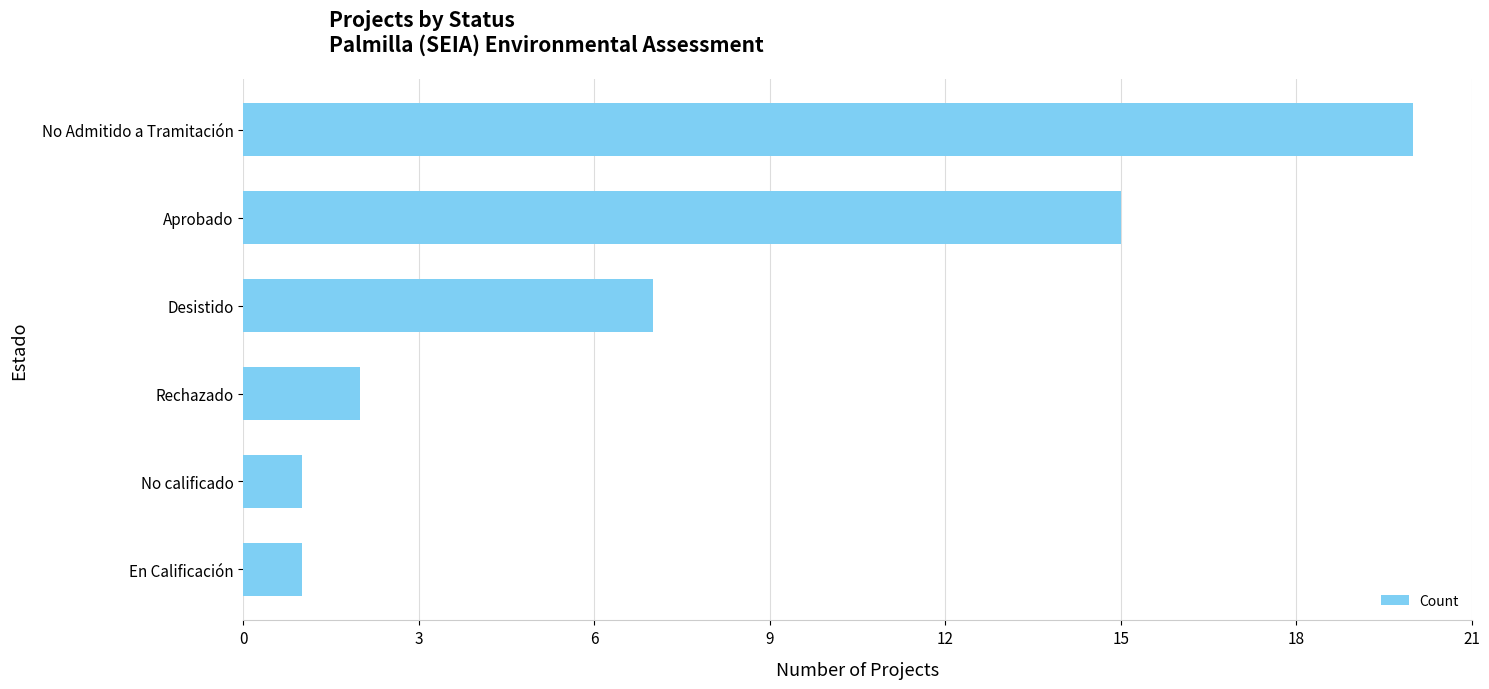

What is the difference between the second highest and minimum values?

14